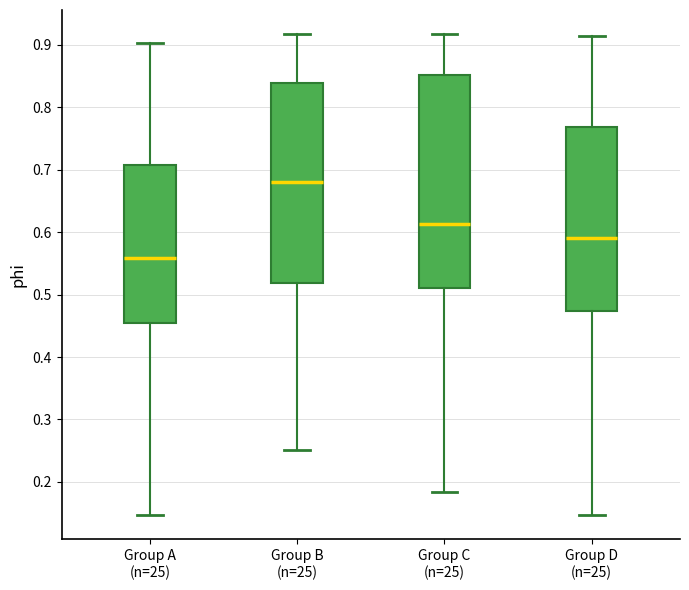

Comparing the boxes themselves (not the whiskers), which one is the tallest?

Group C (n=25)